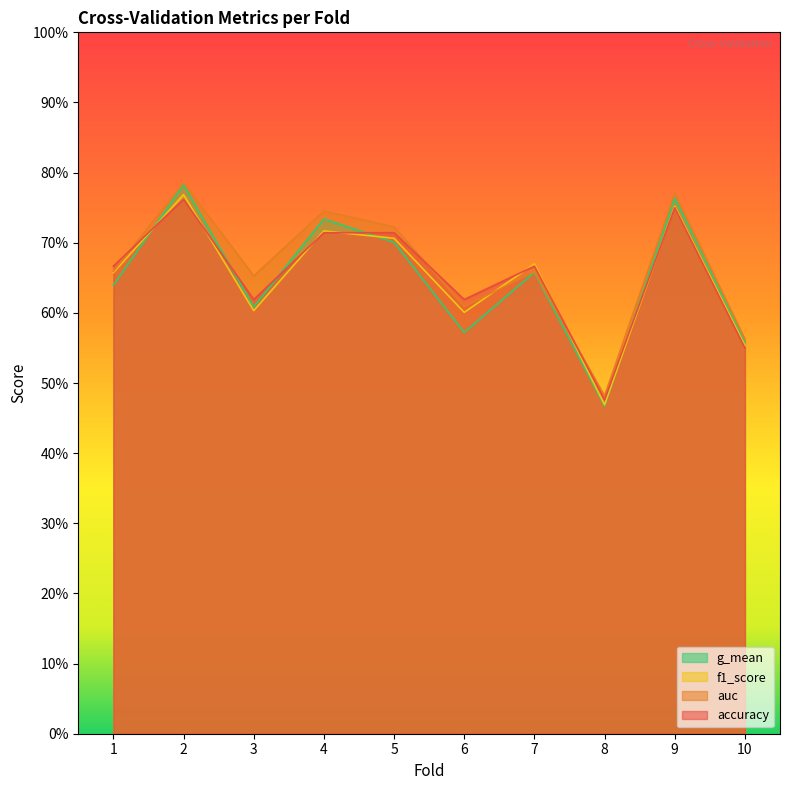

What is the sum of all g_mean values?

6.5